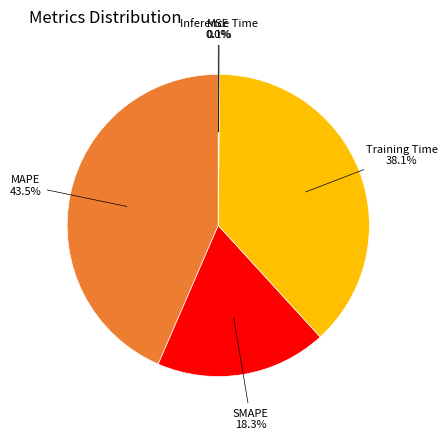

Is there any slice that represents more than half of the pie?

No